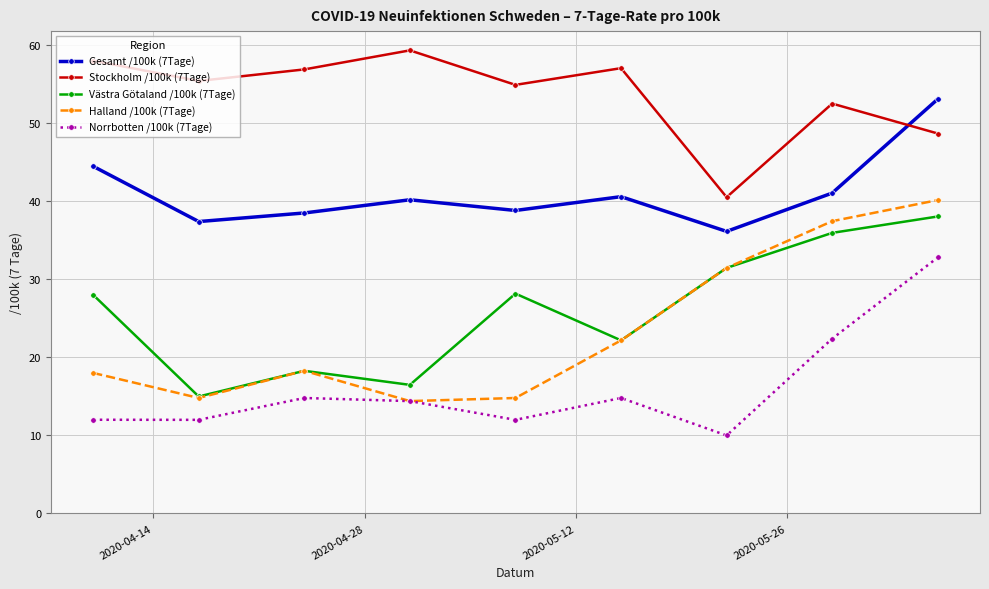

What is the sum of all Norrbotten /100k (7Tage) values?

145.1